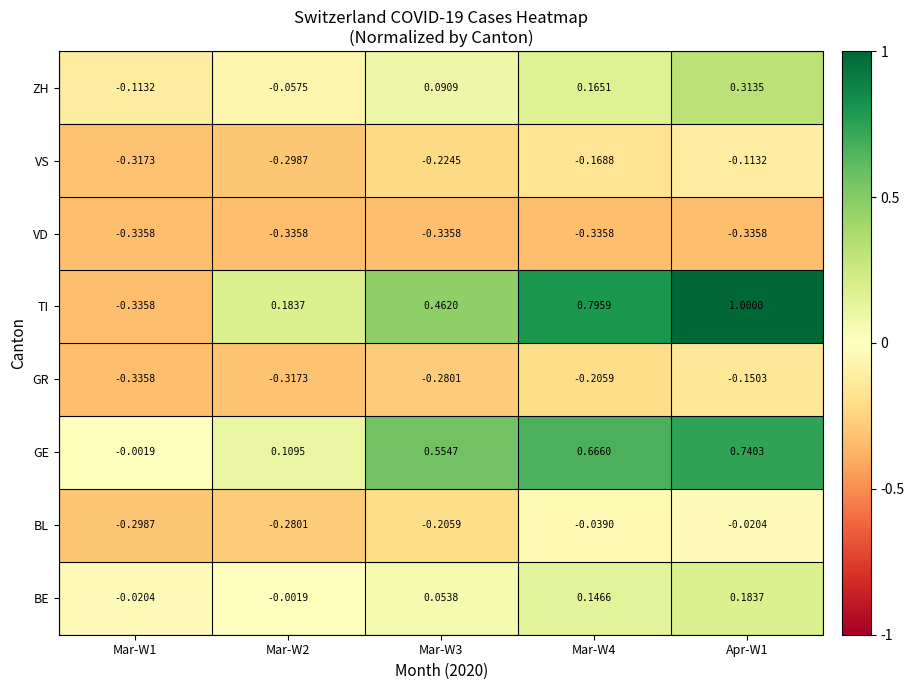

At which category does the chart reach its peak across all series?

Apr-W1